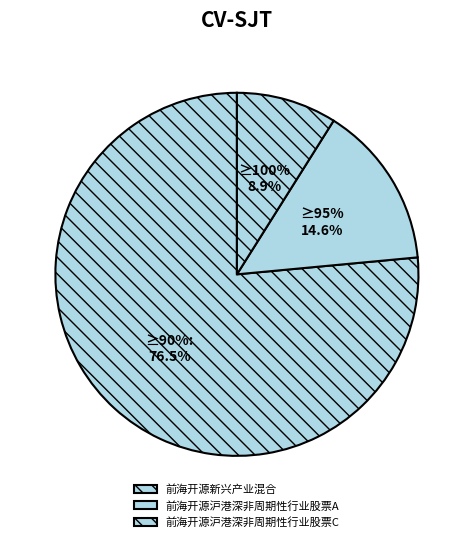

How many slices are in this pie chart?

3